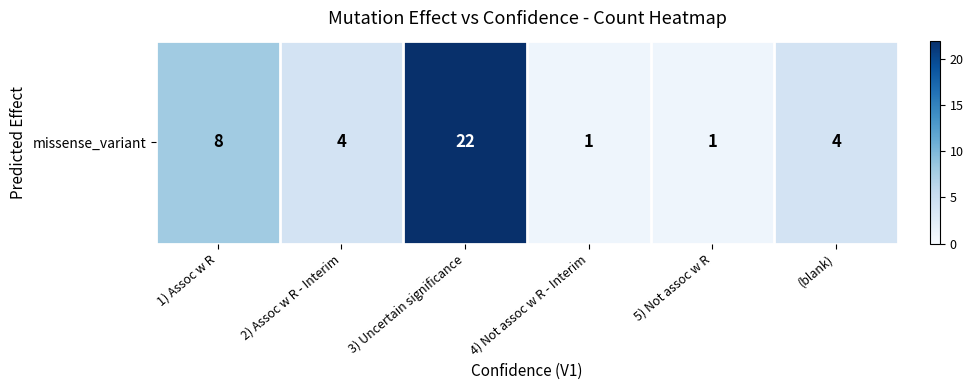

What is the difference between the values at 1) Assoc w R and 3) Uncertain significance?

14